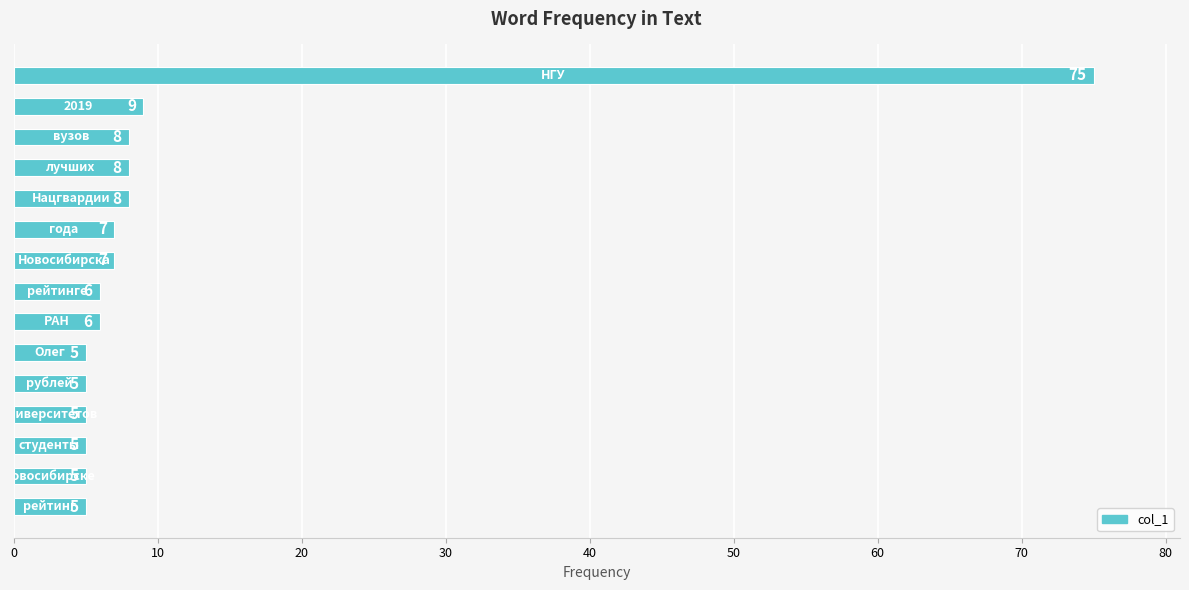

What is the greatest value displayed?

75